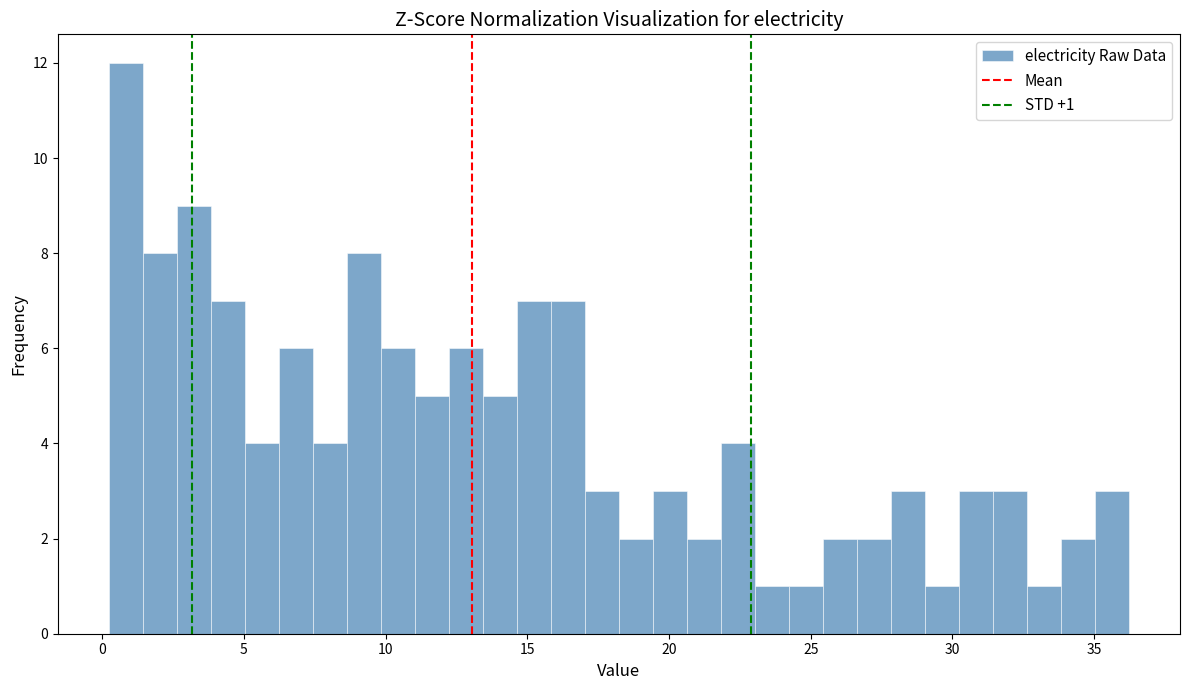

Around what value on the x-axis is the tallest bar? Give the approximate position of its centre, as read against the axis.

1.0